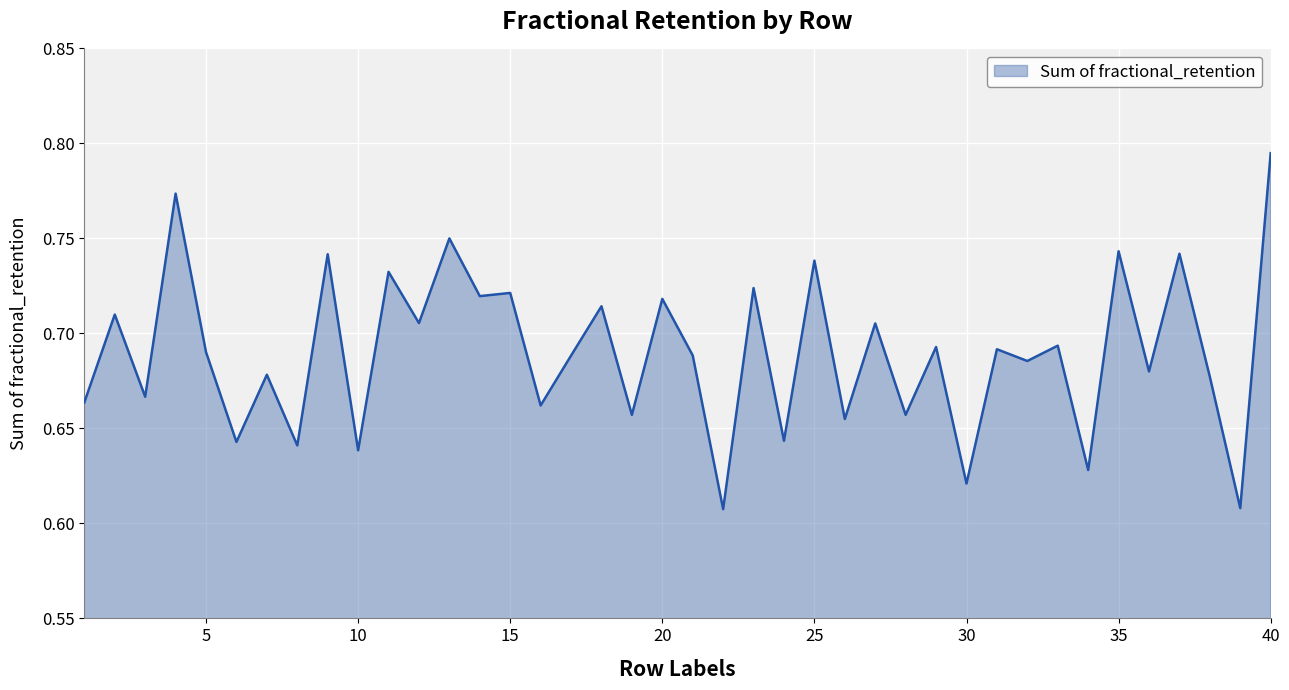

True or false: the data shows 0.9 at 30.

False